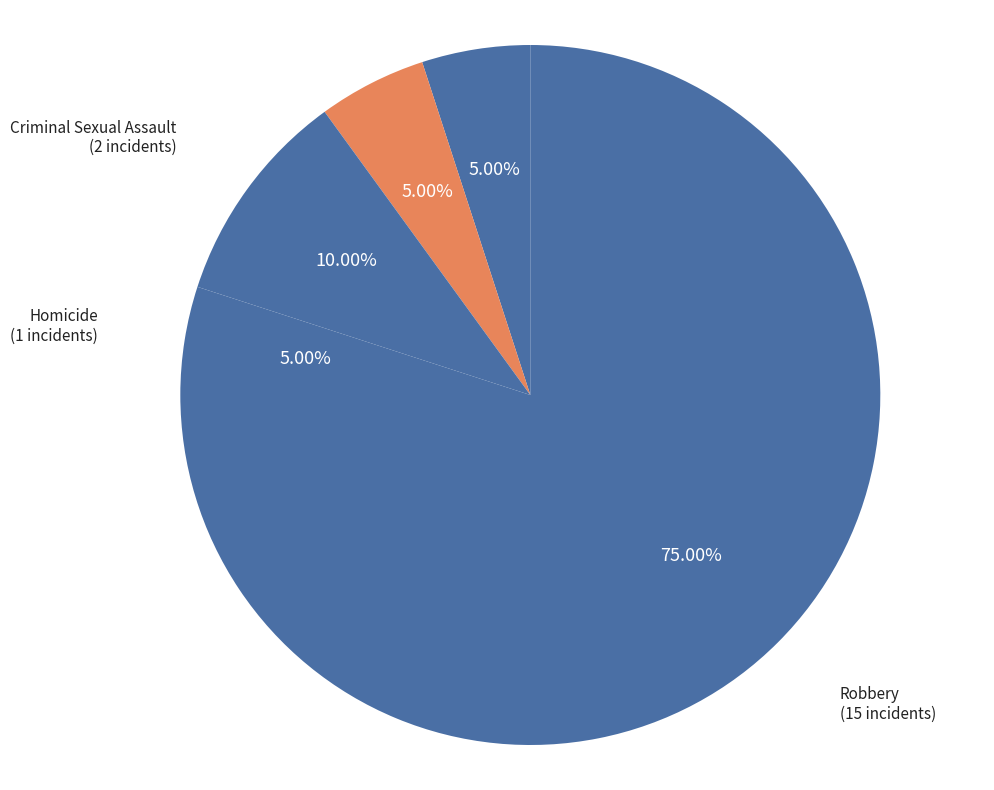

What is the majority slice?

Robbery